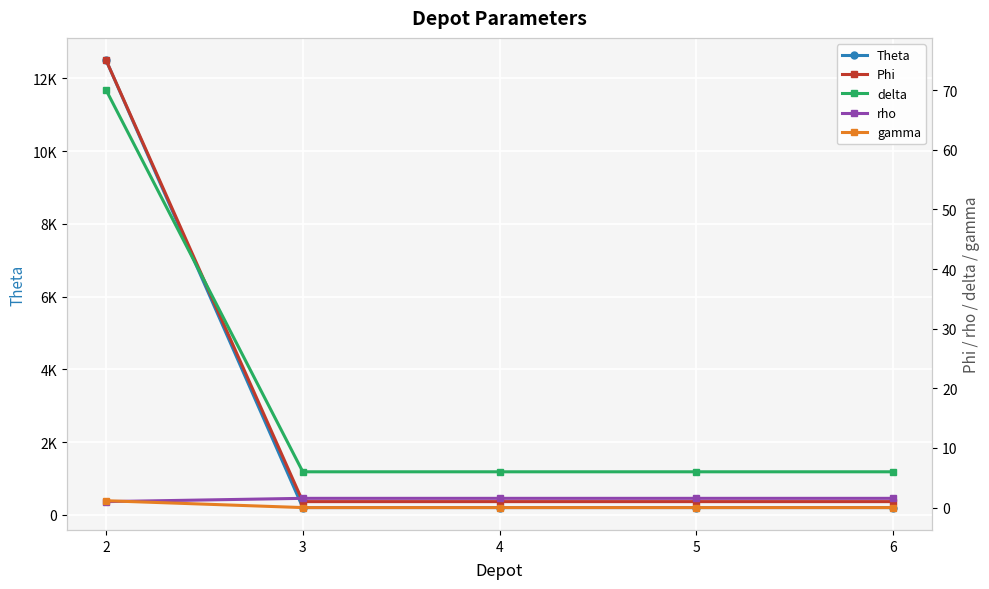

What are all the series names shown in the legend?

Theta, Phi, delta, rho, gamma